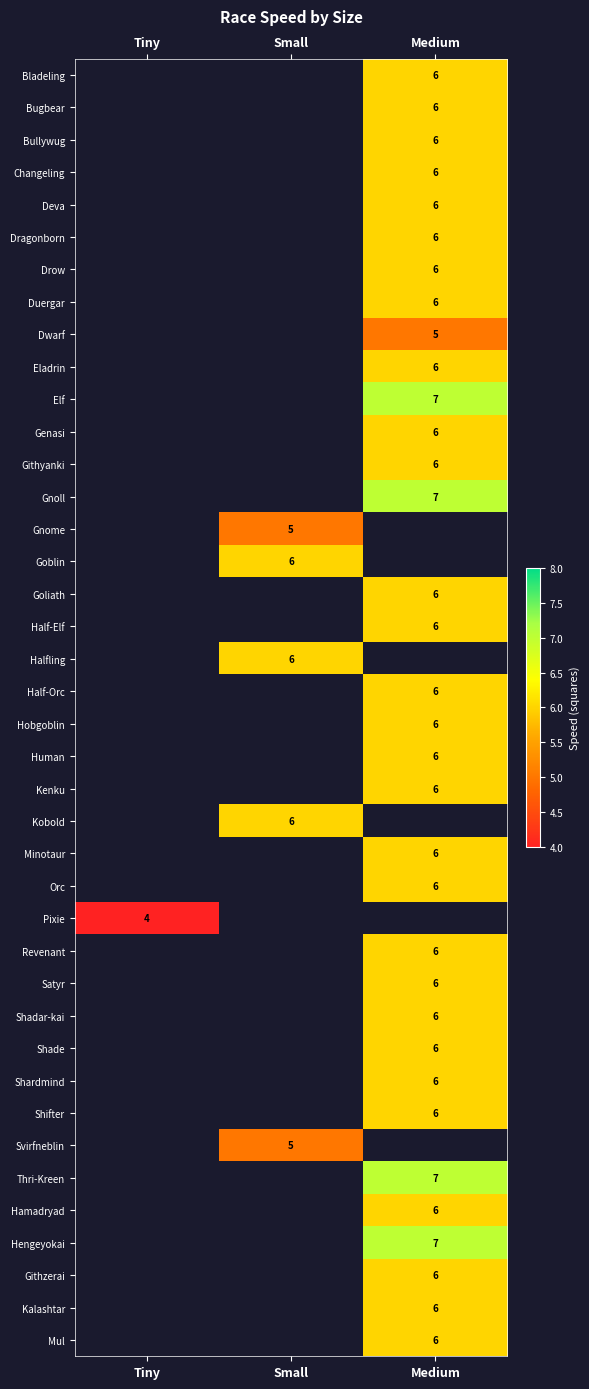

The Changeling series shows 6 at Medium. True or false?

True